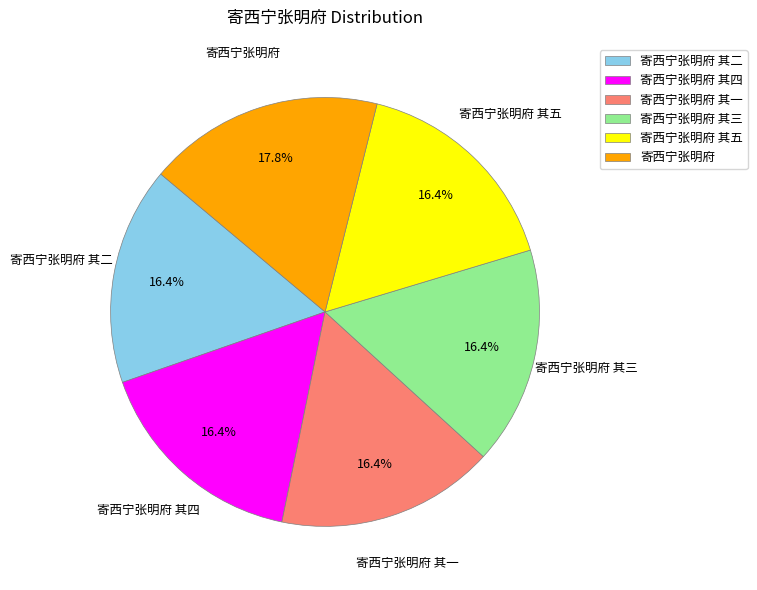

Does 寄西宁张明府 其一 account for over 50% of the chart?

No